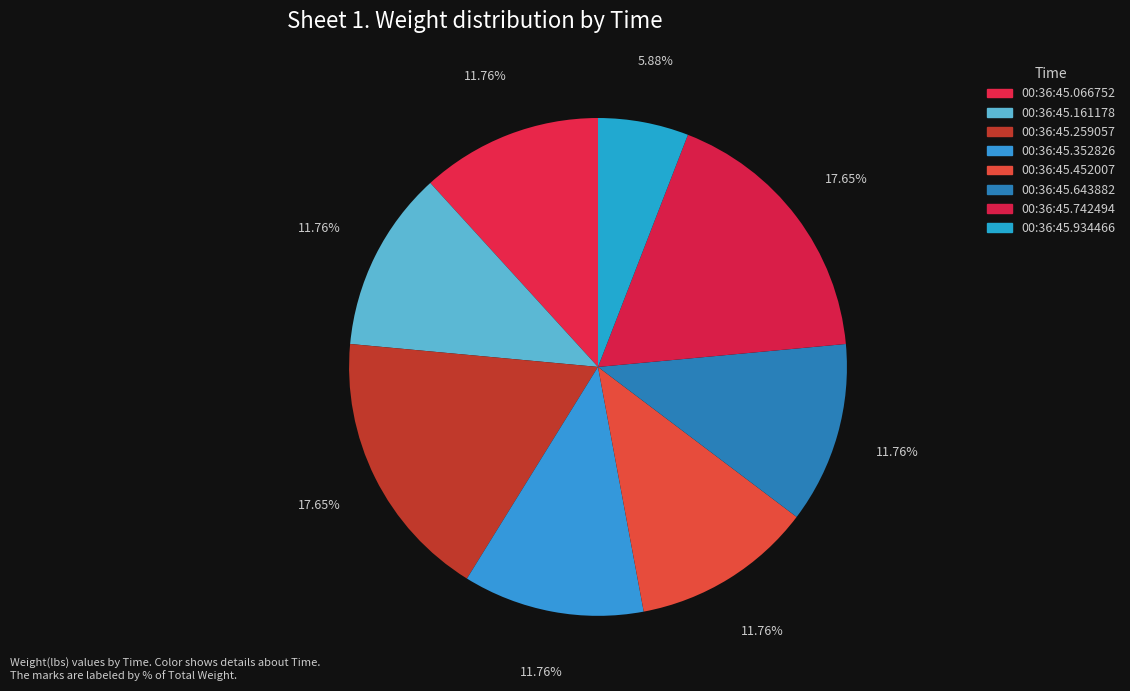

Rank the categories by value from lowest to highest.

00:36:45.934466, 00:36:45.066752, 00:36:45.161178, 00:36:45.352826, 00:36:45.452007, 00:36:45.643882, 00:36:45.259057, 00:36:45.742494